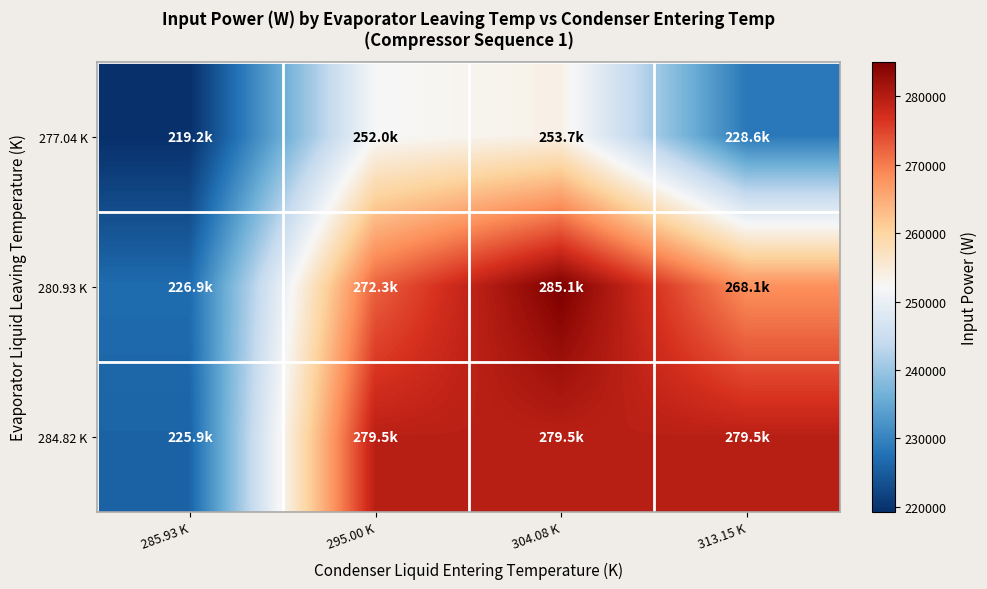

Count the number of data series in this chart.

3